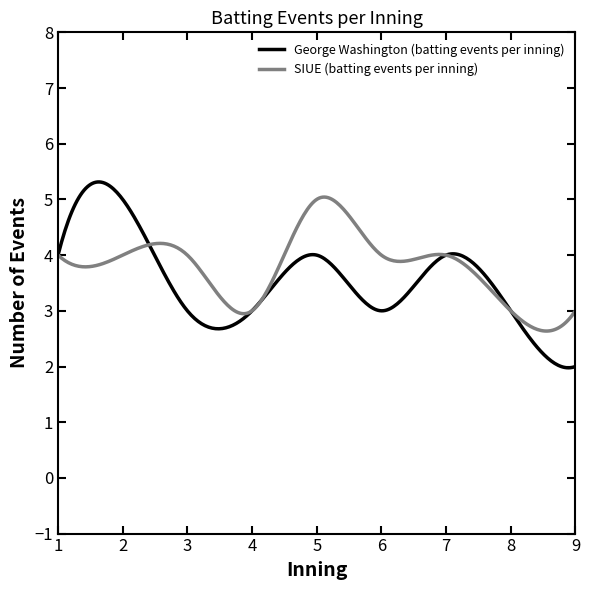

Which series has the widest spread of values?

George Washington (batting events per inning)